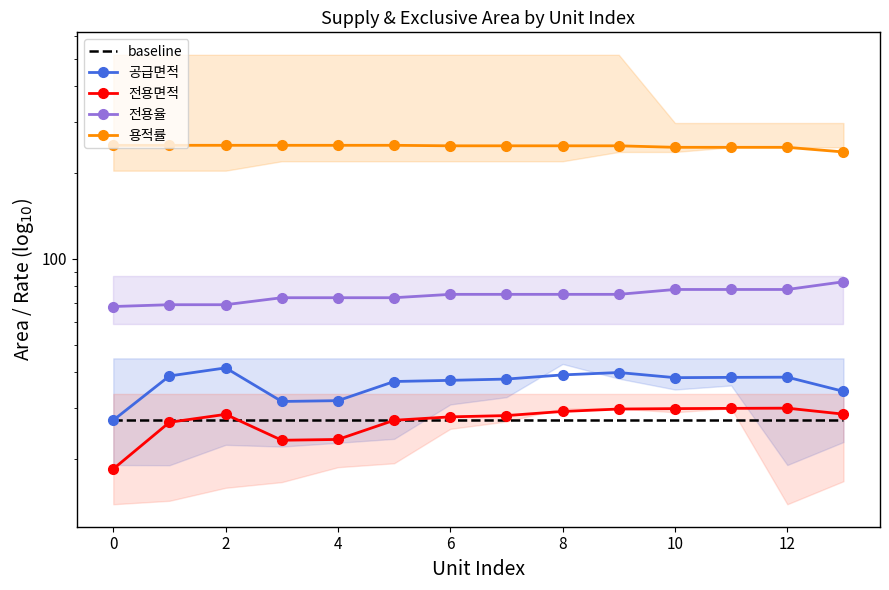

What value does the 공급면적 series have at 12?

38.5